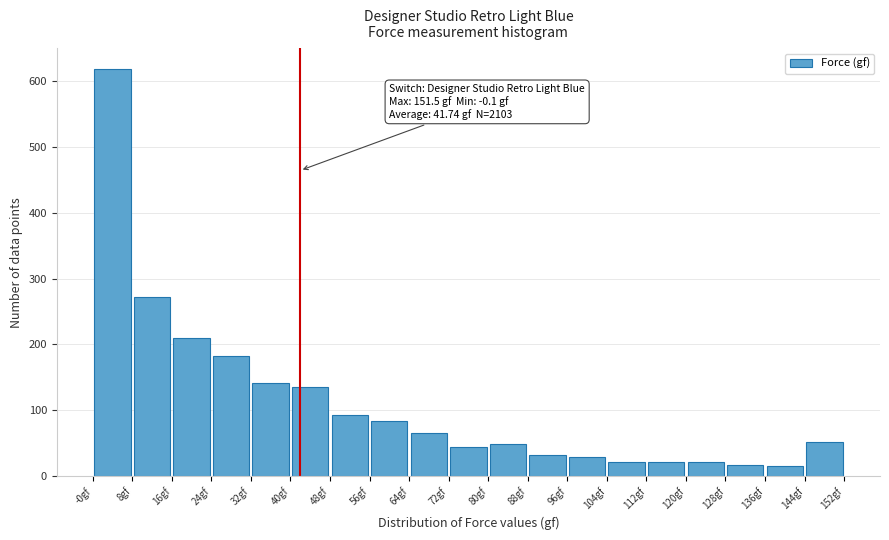

Which range on the x-axis has the tallest bar?

0 to 8